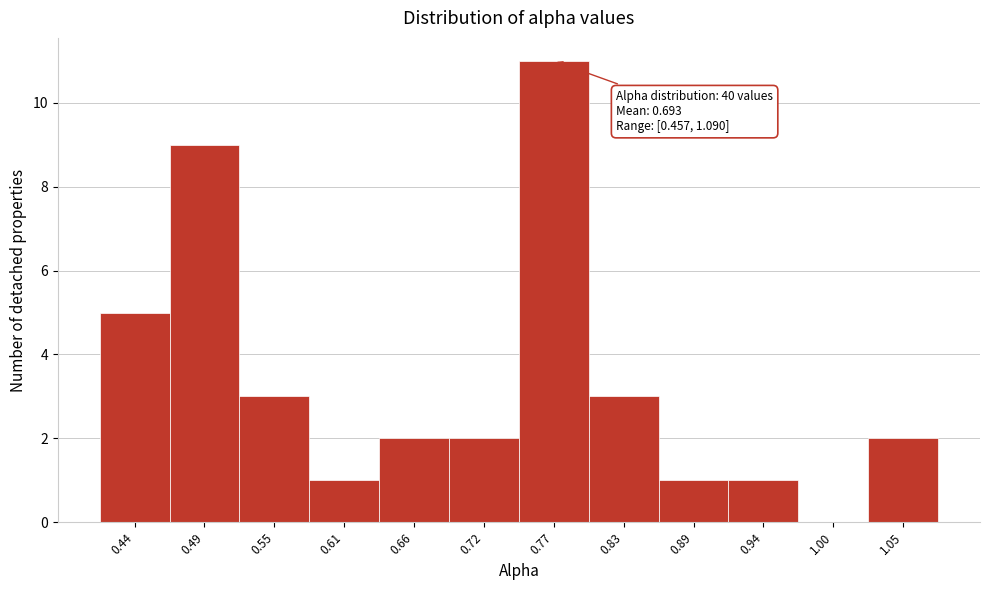

Reading left to right, list all the values displayed in this chart.

0.44=5	0.49=9	0.55=3	0.61=1	0.66=2	0.72=2	0.77=11	0.83=3	0.89=1	0.94=1	1.00=0	1.05=2